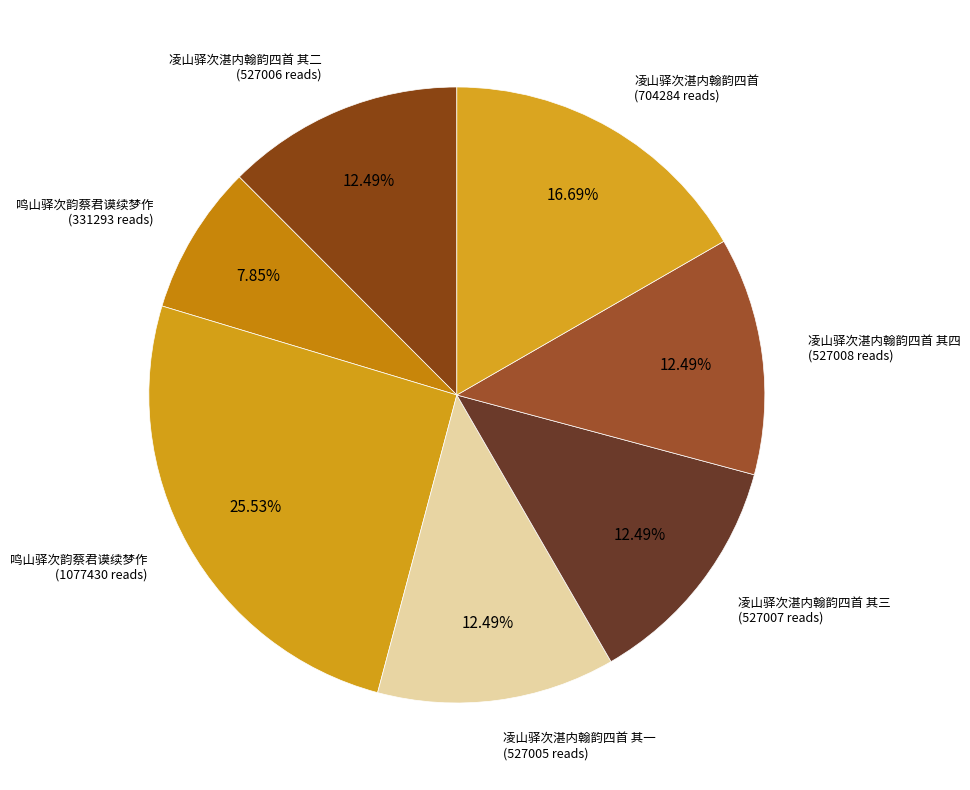

How many slices are in this pie chart?

7